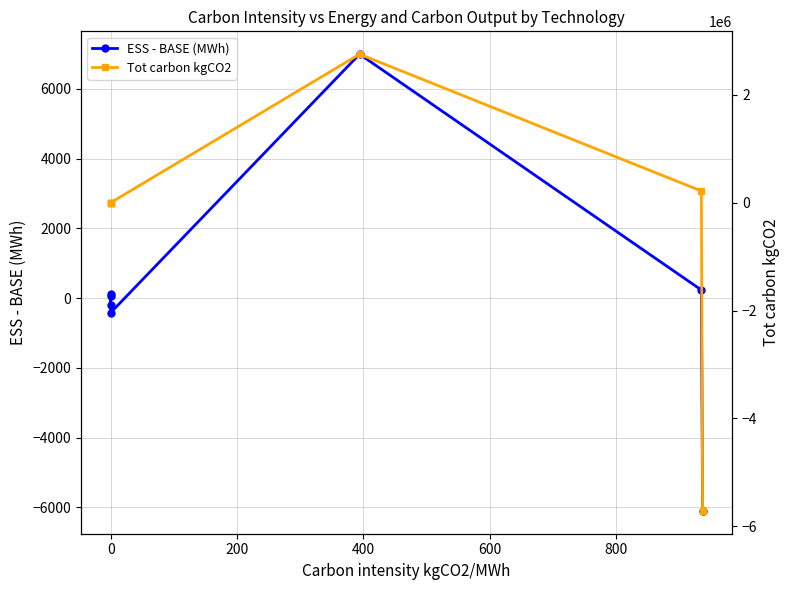

In Tot carbon kgCO2, how many points are higher than both neighbors (excluding endpoints)?

1